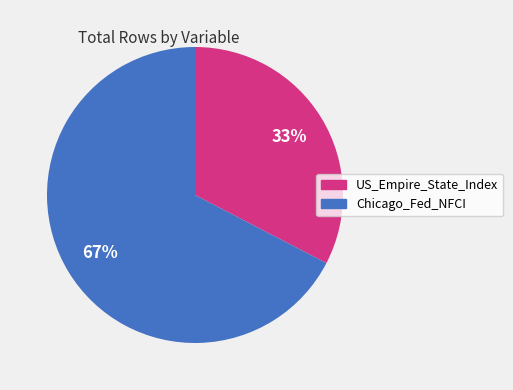

Which has a higher value, Chicago_Fed_NFCI or US_Empire_State_Index?

Chicago_Fed_NFCI